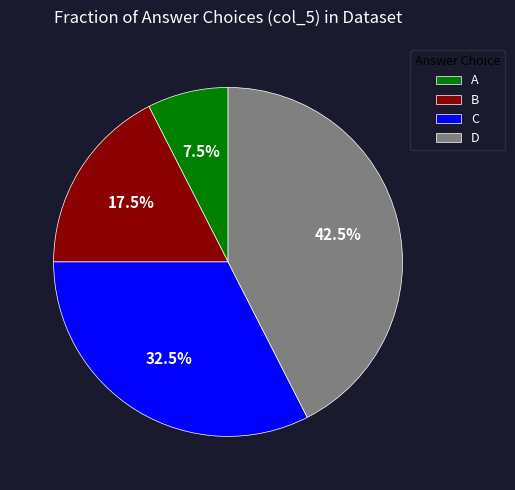

What is the largest slice in the pie chart?

D